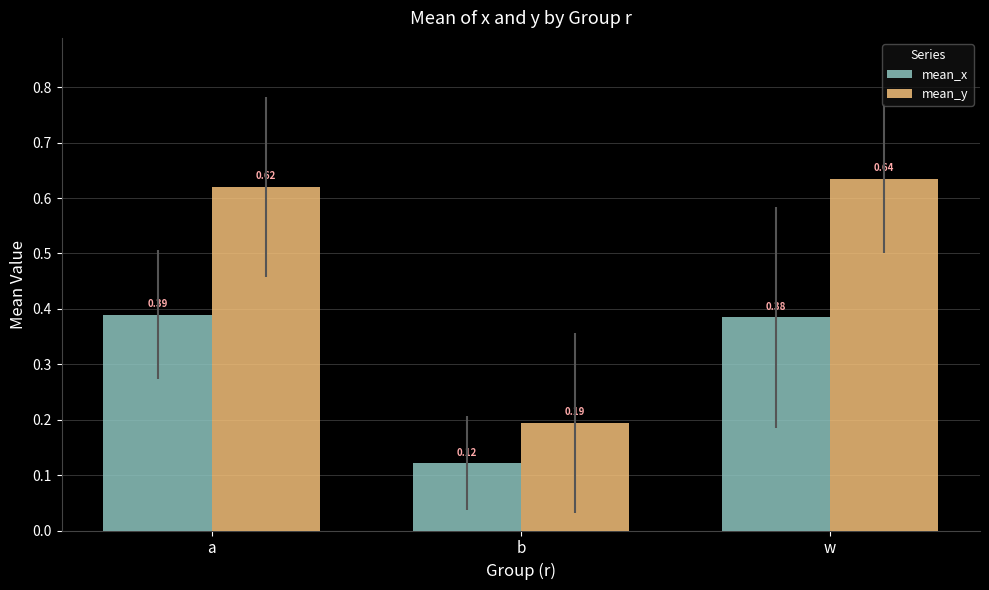

List the series in order of their overall mean, lowest first.

mean_x, mean_y